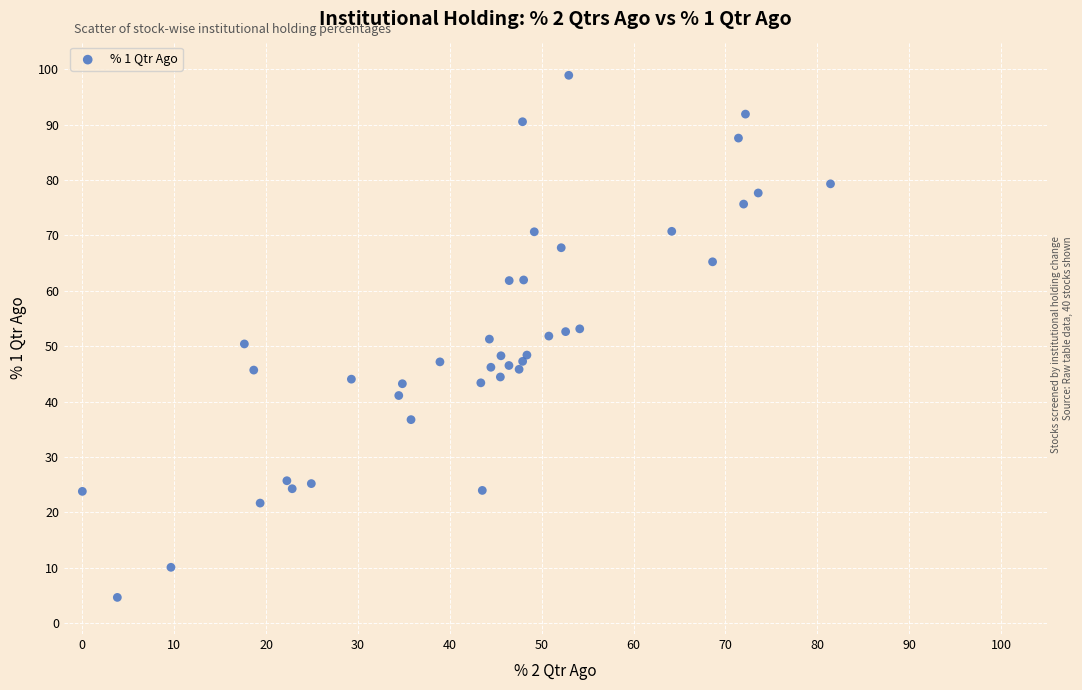

What is the range of Y values (max minus min)?

94.3